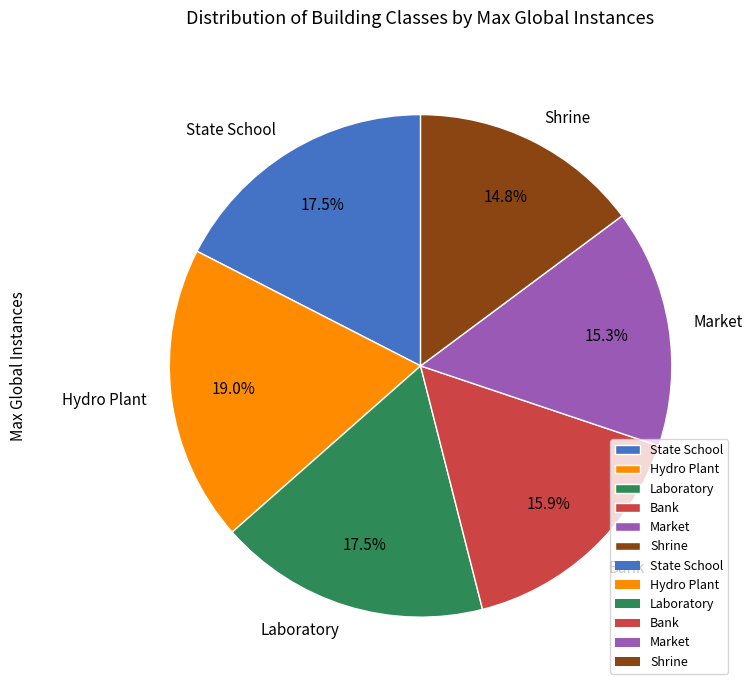

Which has a higher value, Market or State School?

State School